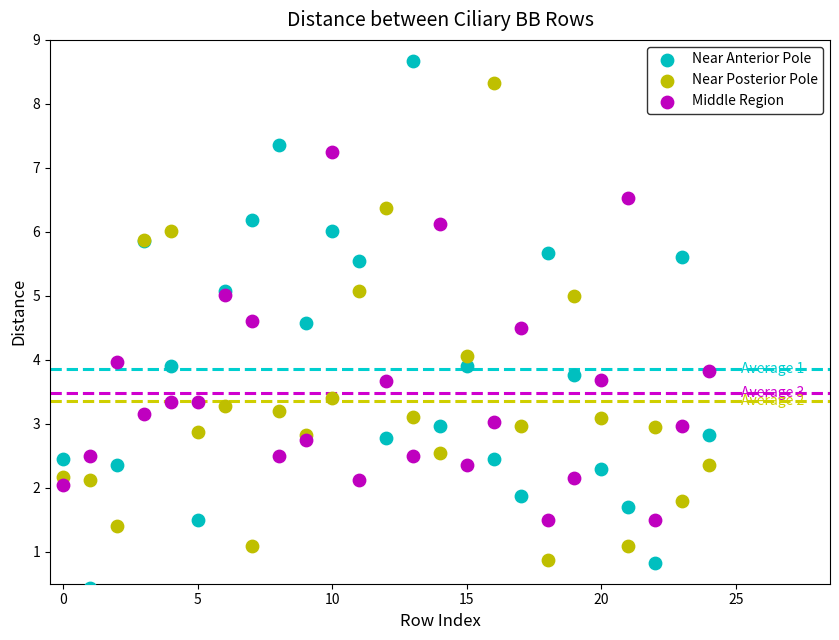

Which series reaches the maximum Y coordinate?

Near Anterior Pole